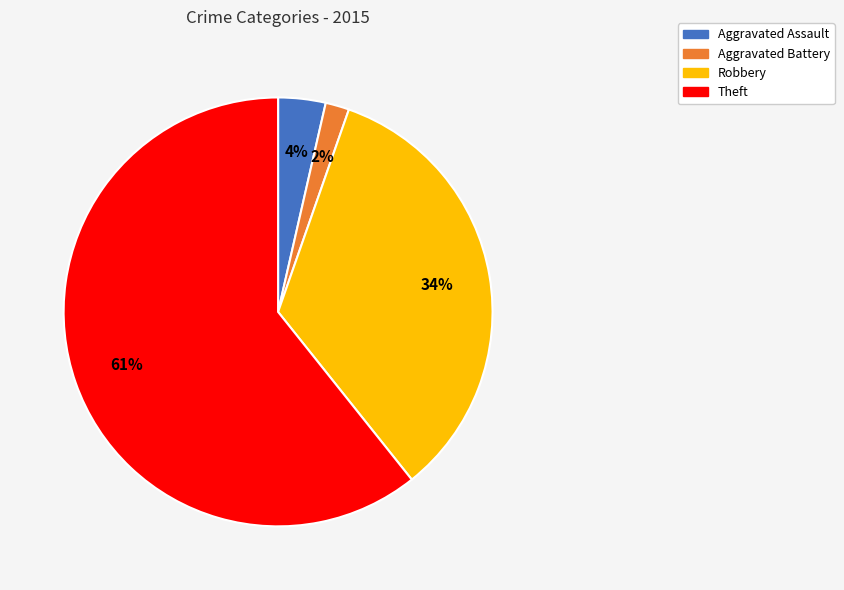

Between Aggravated Battery and Theft, which is larger?

Theft